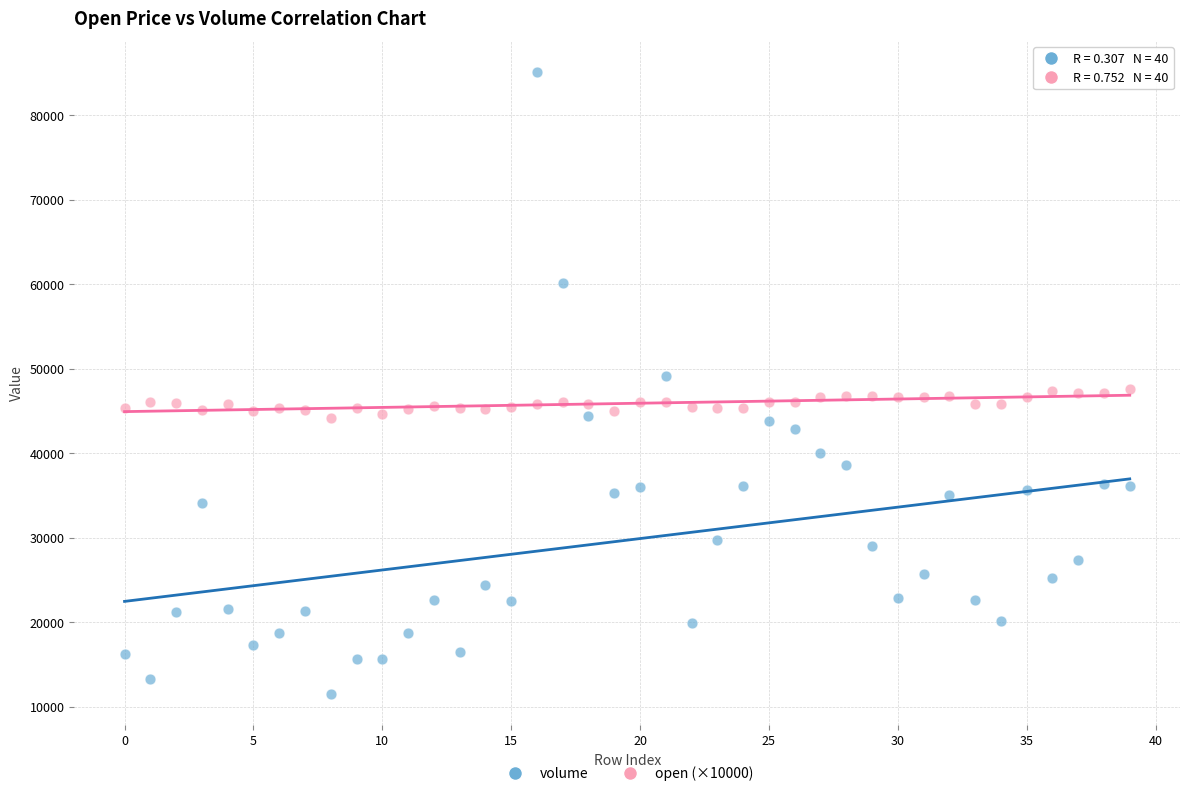

Which series has the widest spread of Y values?

volume